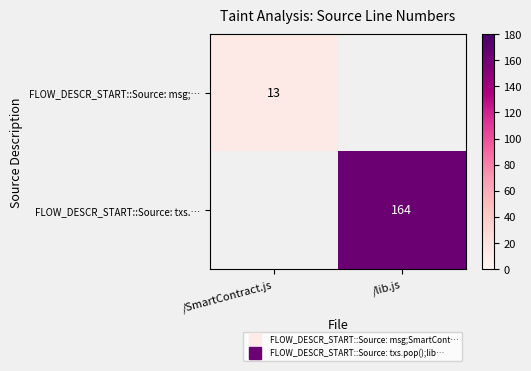

What is the maximum value shown in the chart?

164.0